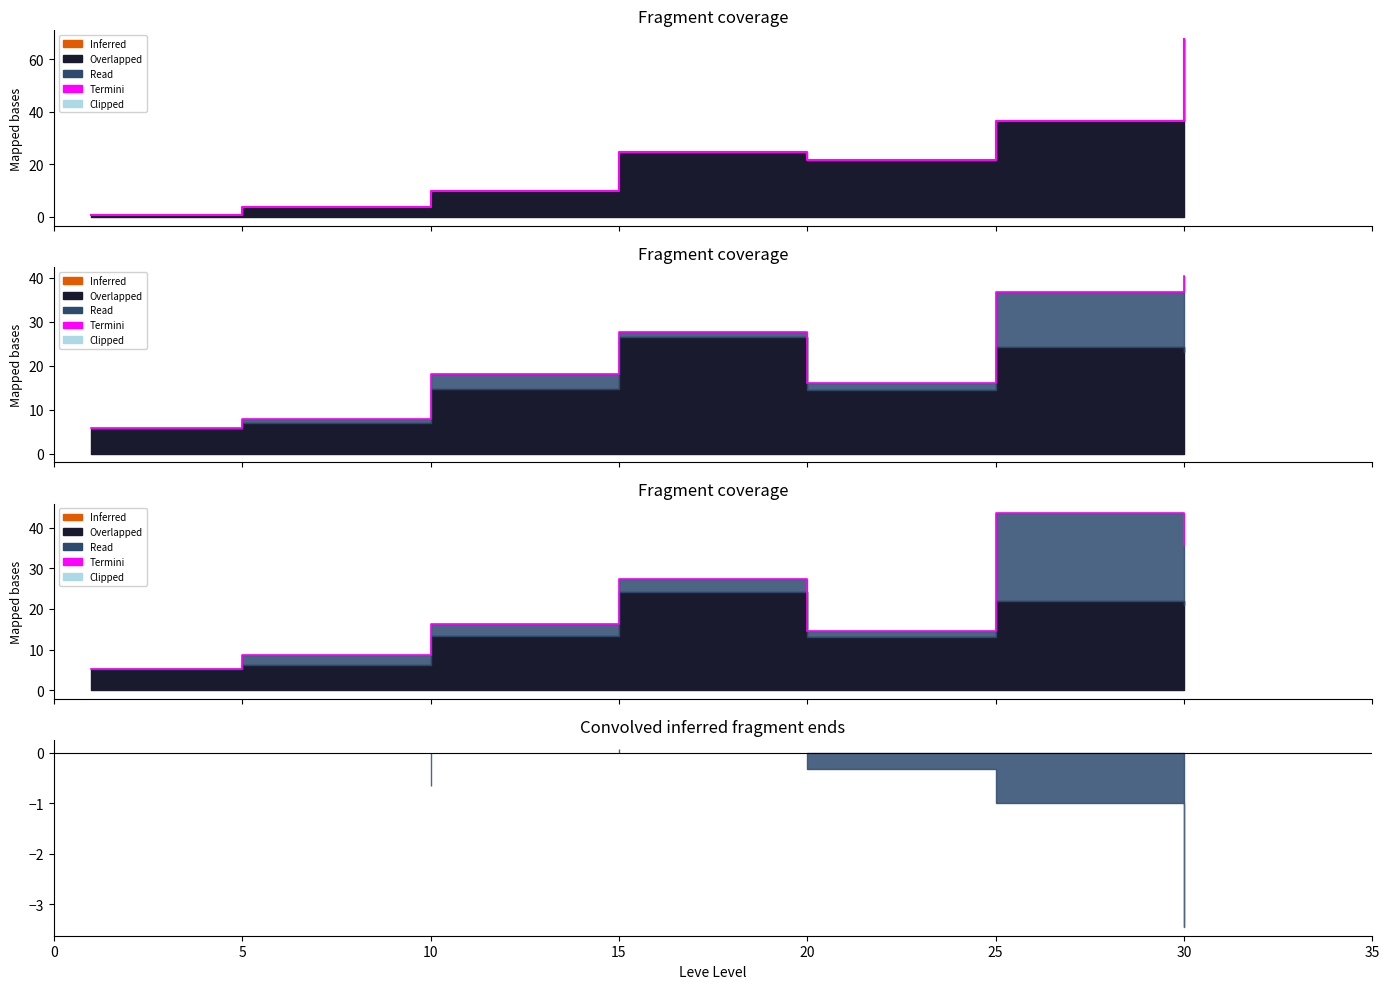

List the labels in order of value, largest first.

25, 30, 15, 10, 20, 5, 0